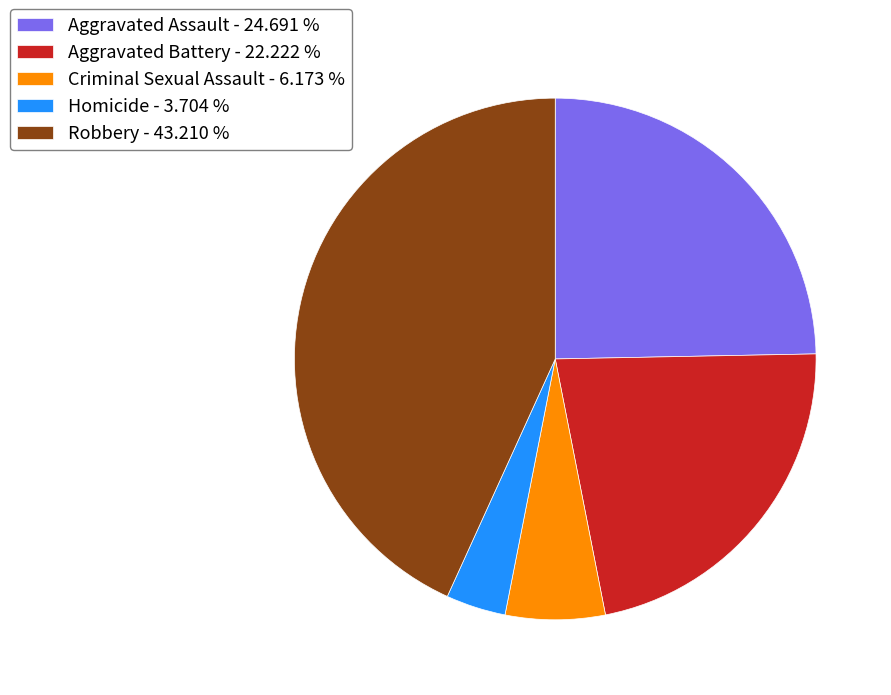

Is the sum of Criminal Sexual Assault - 6.173 % and Aggravated Battery - 22.222 % greater than half?

No